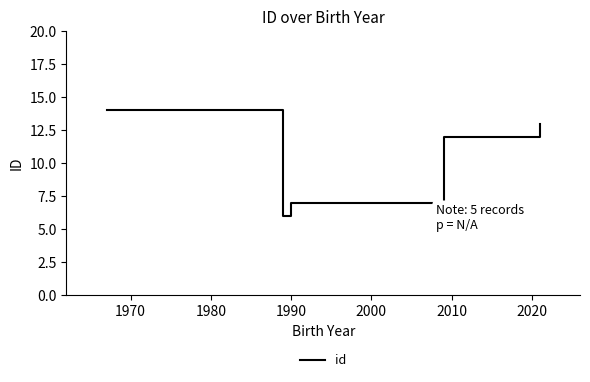

Does the chart display data point markers on the line(s)?

No